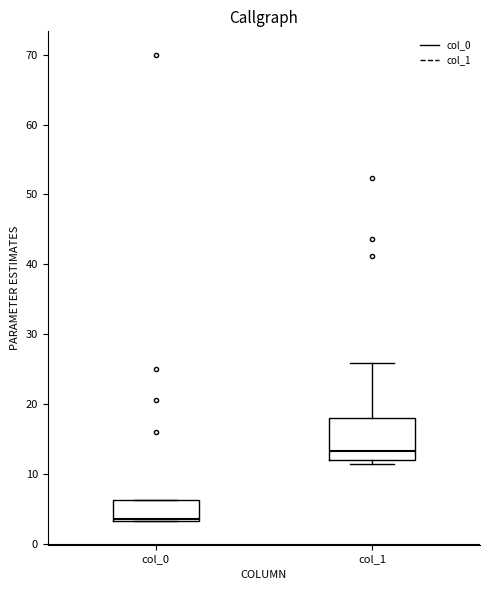

Where does the median line of the box for col_0 sit on the y-axis? The values are not printed on the chart, so give them approximately, as read against the axis.

4